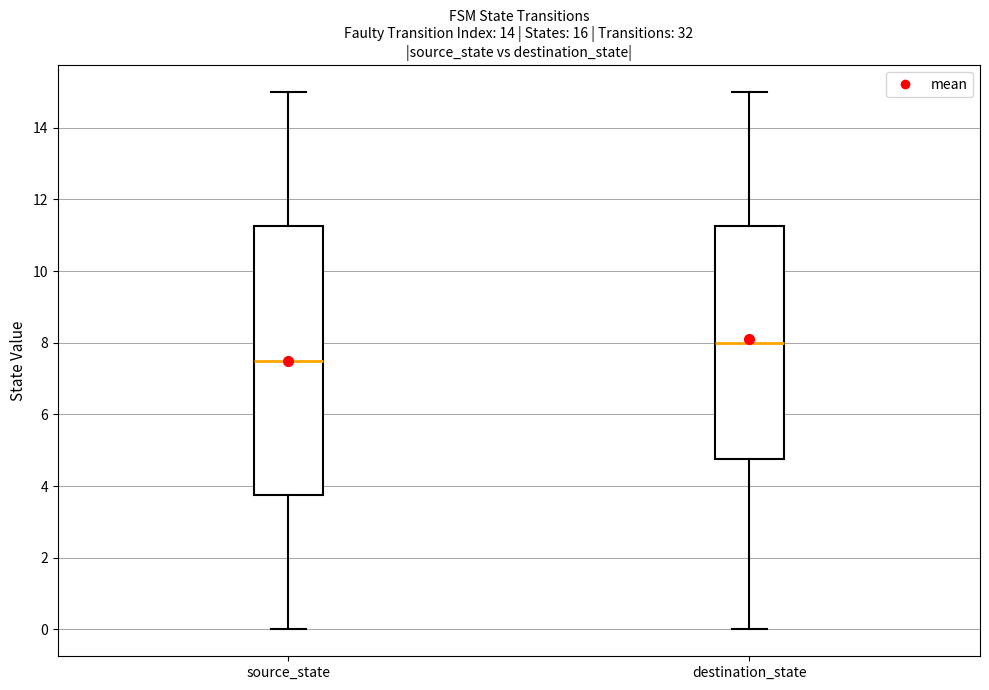

Reading left to right, transcribe this box plot: for each box, give where its median line is, the range the box spans, and where its two whiskers end, as read against the y-axis. The values are not printed on the chart, so give them approximately, as read against the axis.

source_state: median 7.6, box 3.8 to 11.2, whiskers 0.0 to 15.0
destination_state: median 8.0, box 4.8 to 11.2, whiskers 0.0 to 15.0